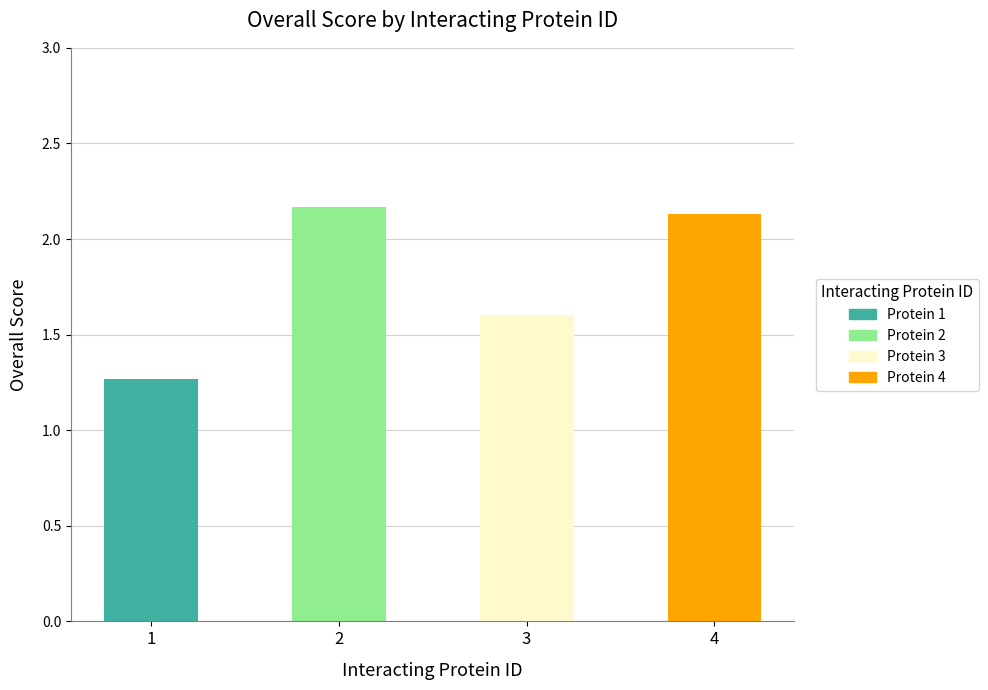

List the labels in order of value, smallest first.

1, 3, 4, 2